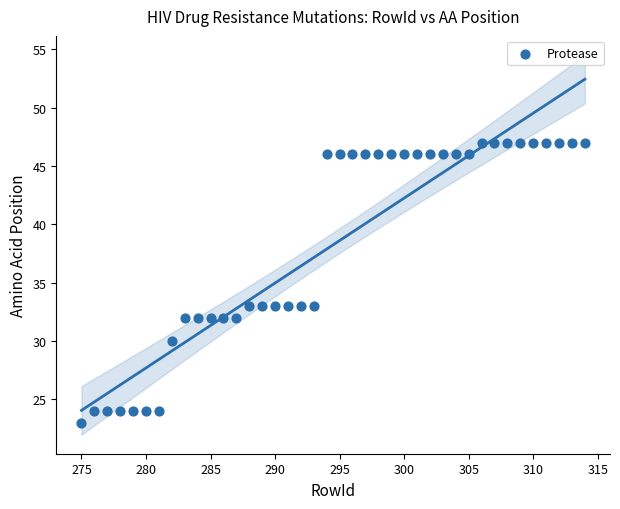

What is the range of Y values (max minus min)?

24